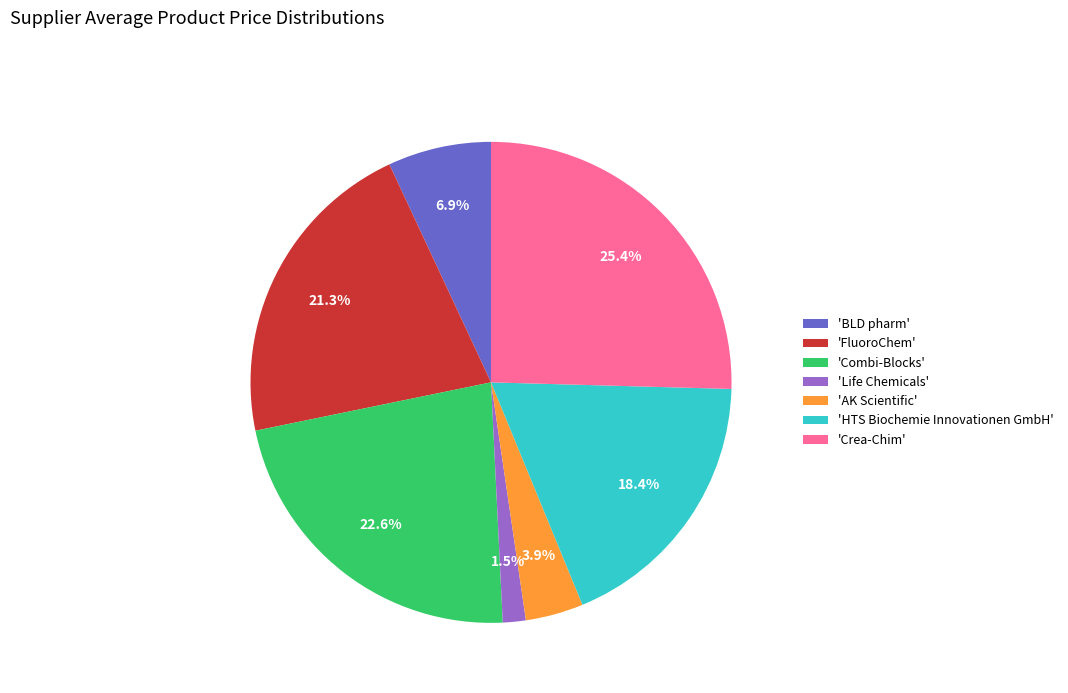

How many slices are in this pie chart?

7